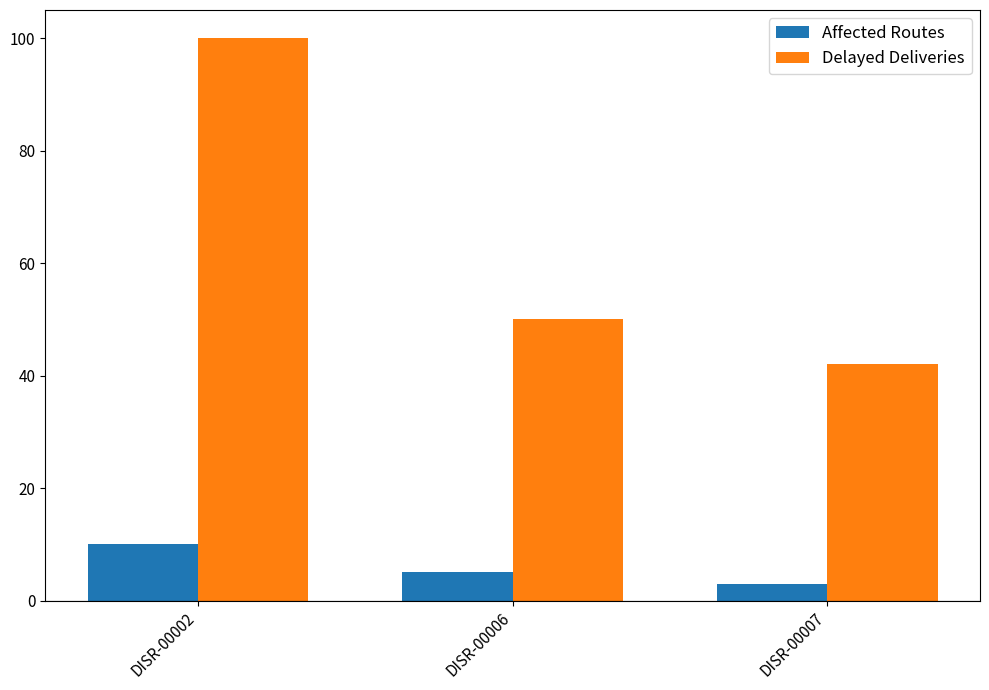

What is the value of the Affected Routes bar at the 2nd from the left?

5